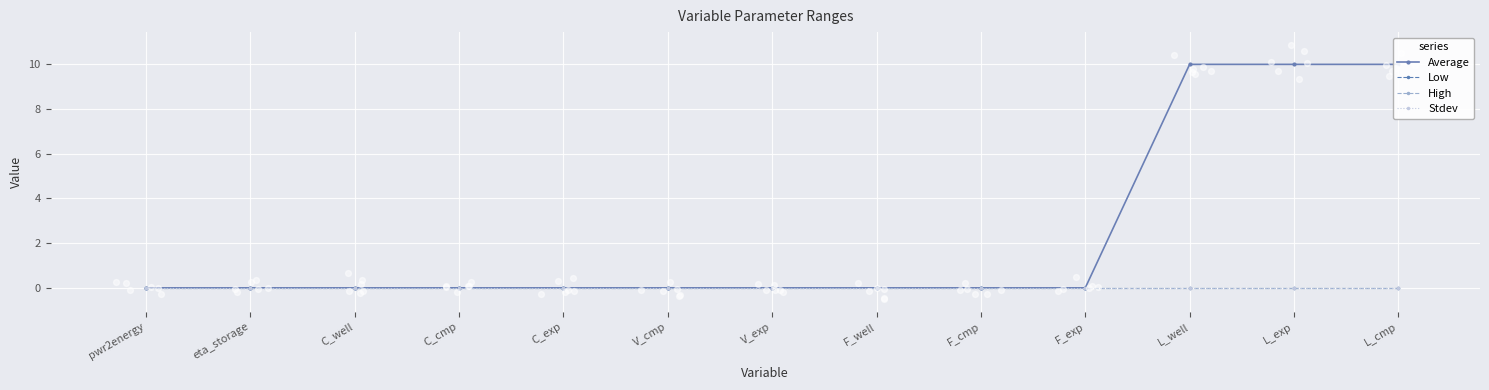

Which series contains the lowest Y value?

Average